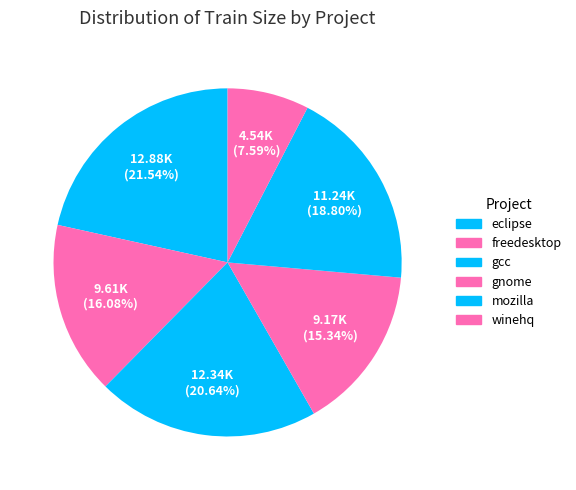

How many segments does this pie chart have?

6